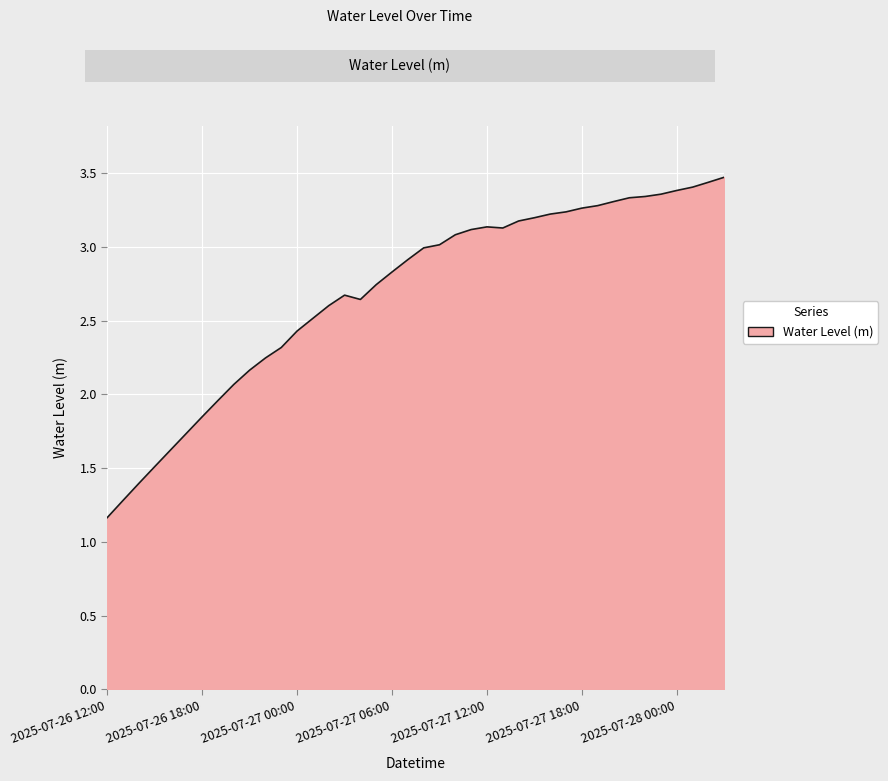

What is the difference between the maximum and minimum values?

2.3